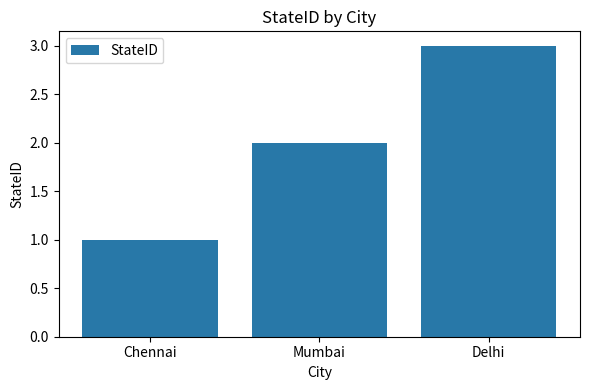

Rank the categories by value from lowest to highest.

Chennai, Mumbai, Delhi